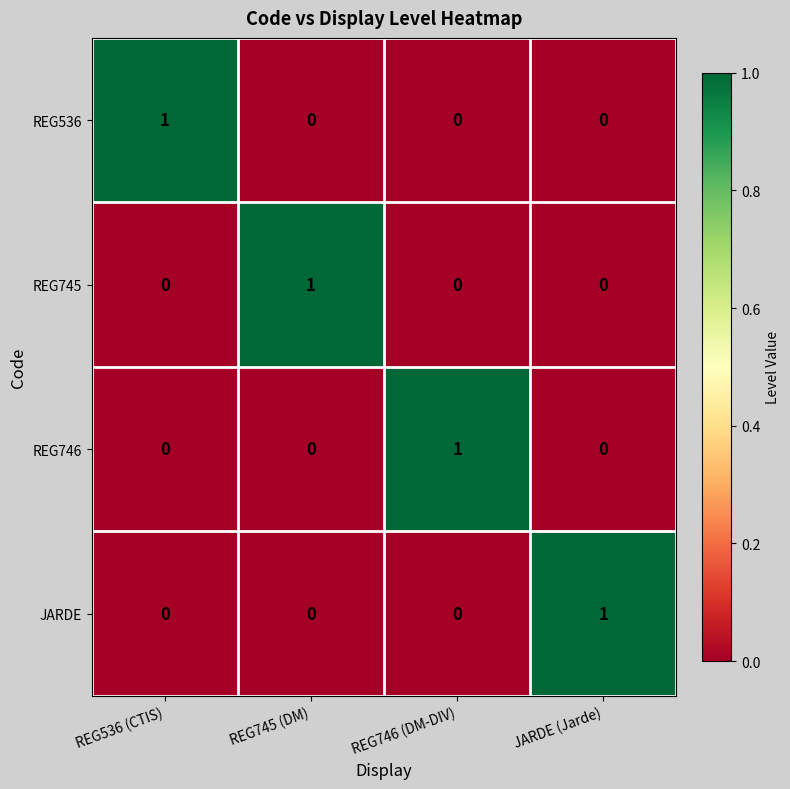

True or false: REG745 has a value of 0 at REG745 (DM).

False